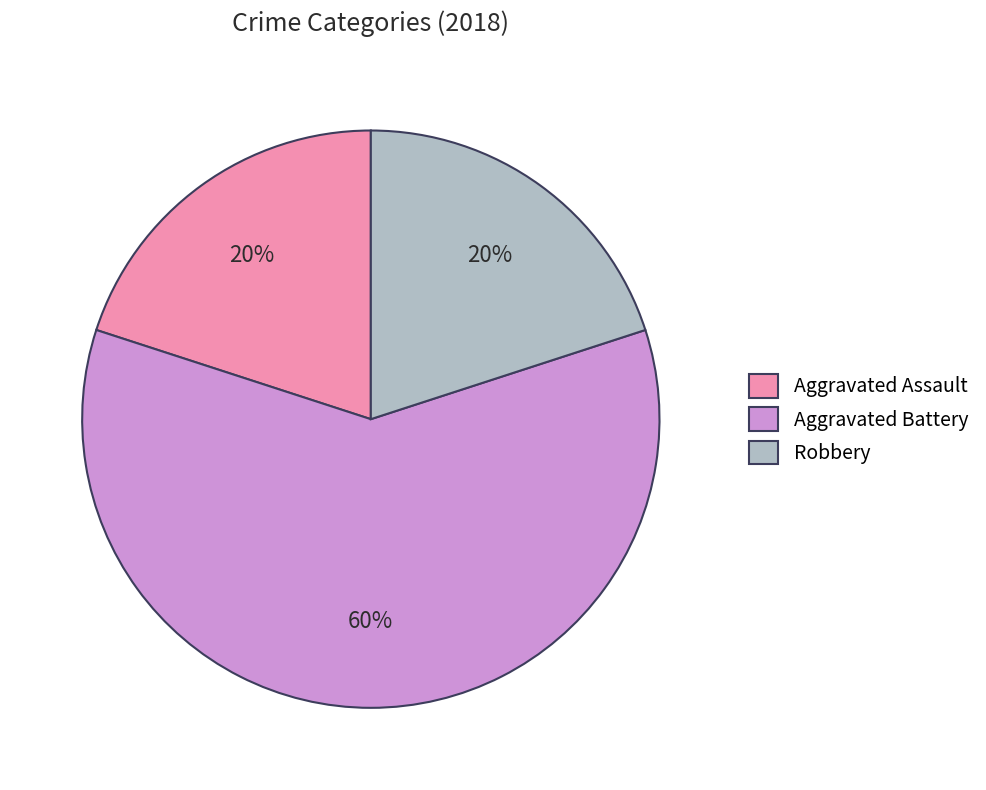

Which slice represents more than half of the pie?

Aggravated Battery